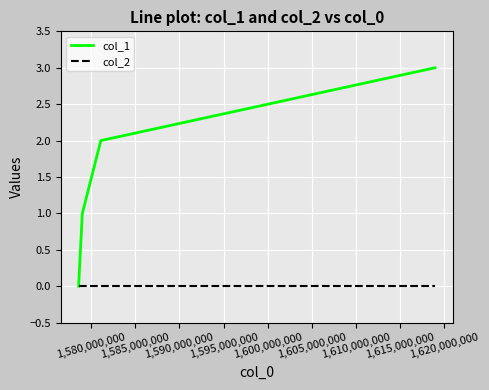

Which series has the largest range (max minus min)?

col_1